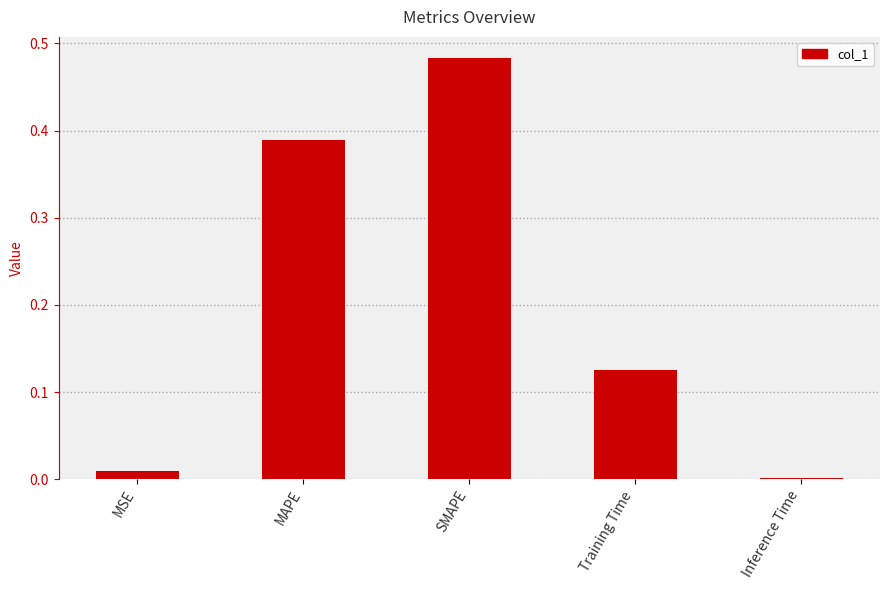

Are the bars horizontal?

No